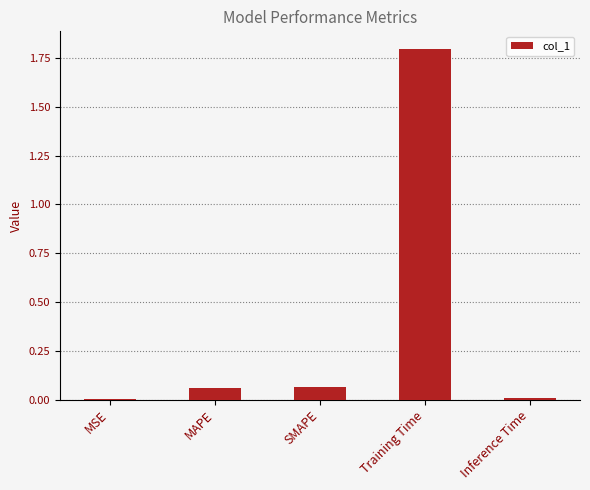

Between MAPE and Training Time, which is larger?

Training Time